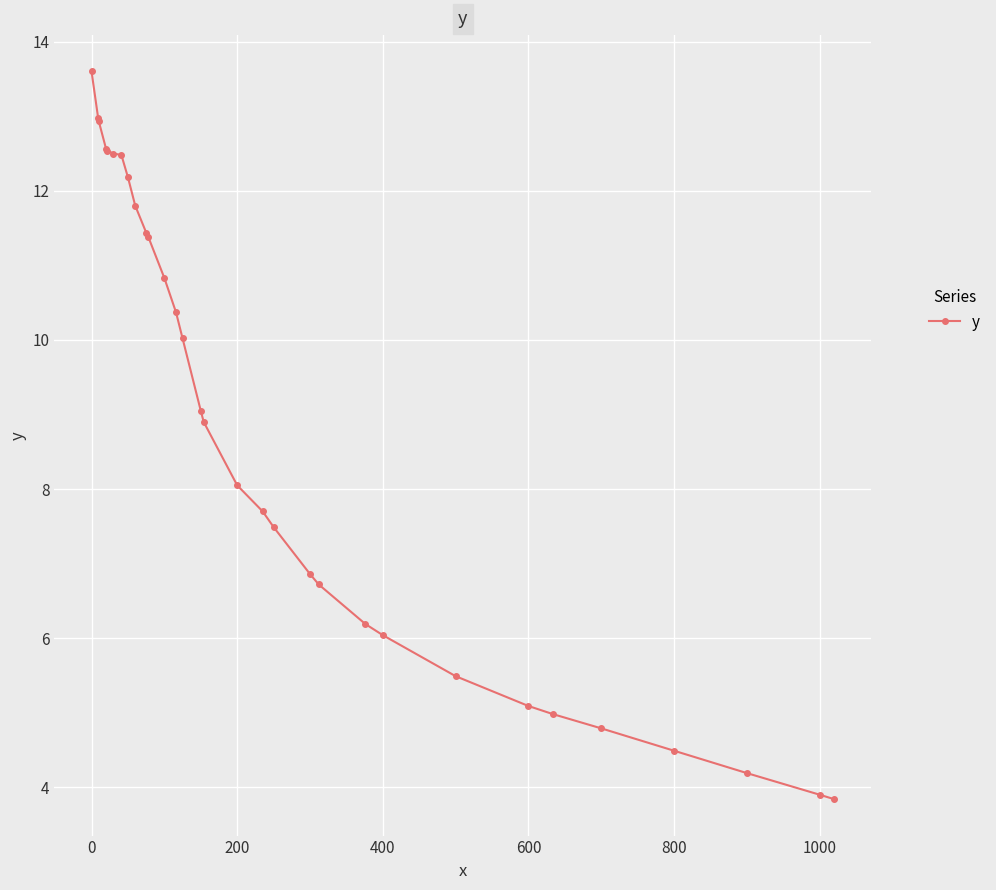

What is the maximum value shown in the chart?

13.6